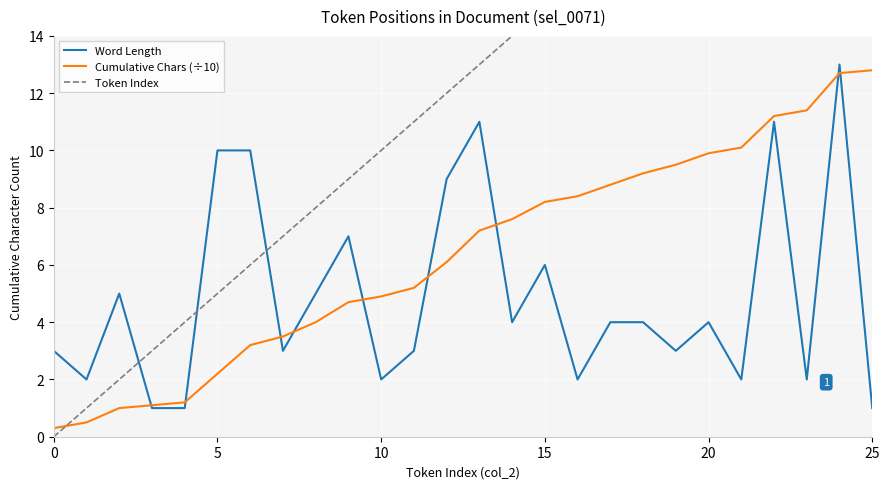

What is the value of the Token Index point at the 6th from the left?

5.0